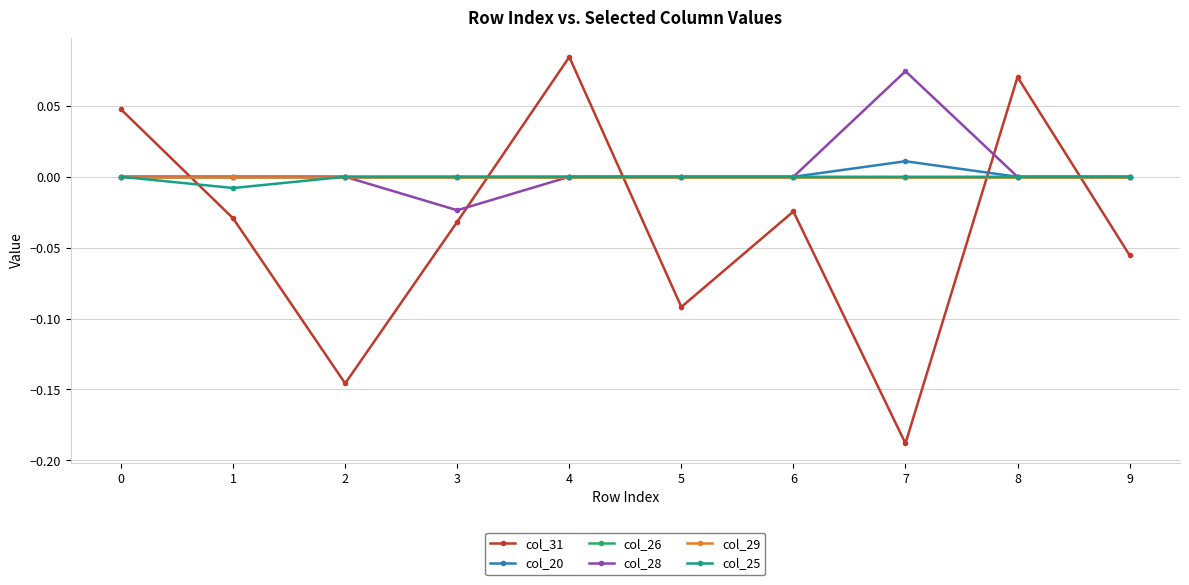

Is this an area chart (filled region under the line)?

No